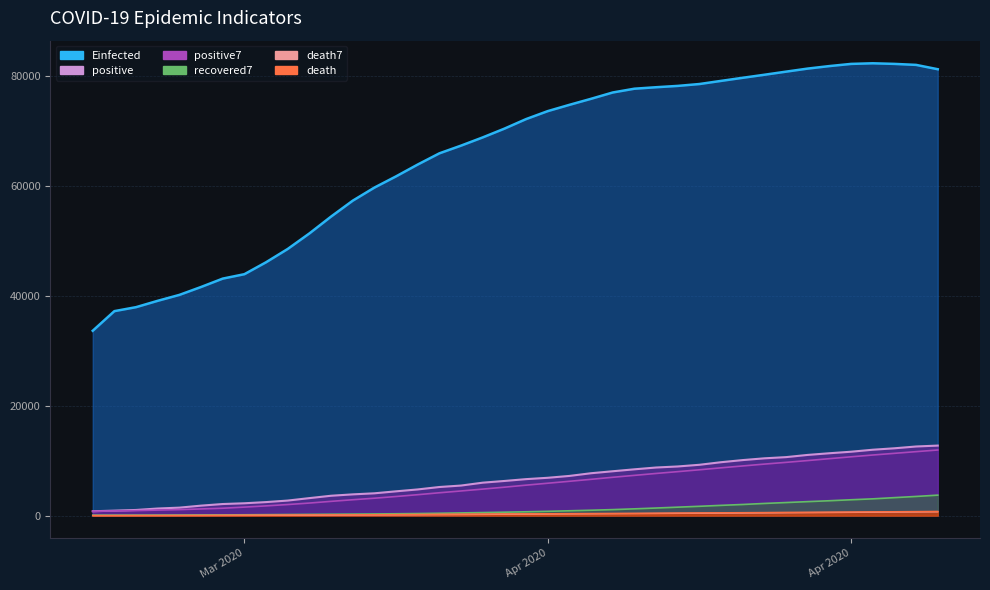

Between 2020-04-04 and 2020-04-26, which series saw the biggest shift?

Einfected